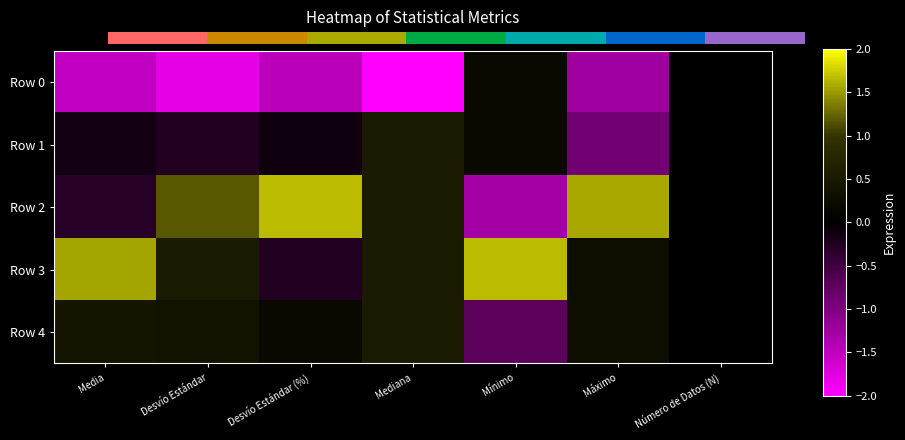

How many series are shown in this chart?

5